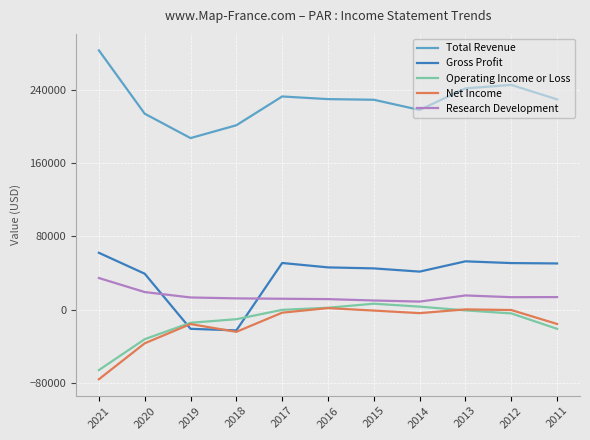

What is the minimum value shown in the chart?

-75800